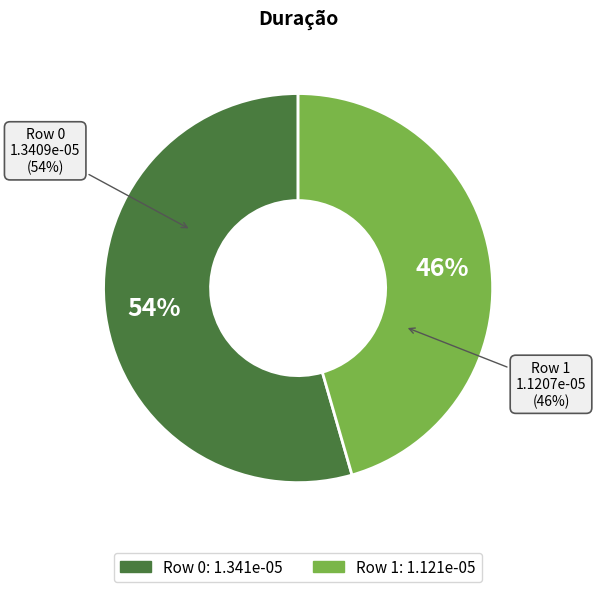

To the nearest percent, what portion does 1 represent?

46%